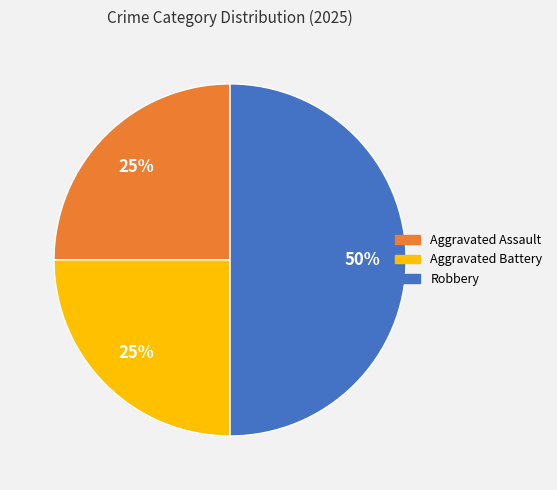

Which slice is the largest?

Robbery